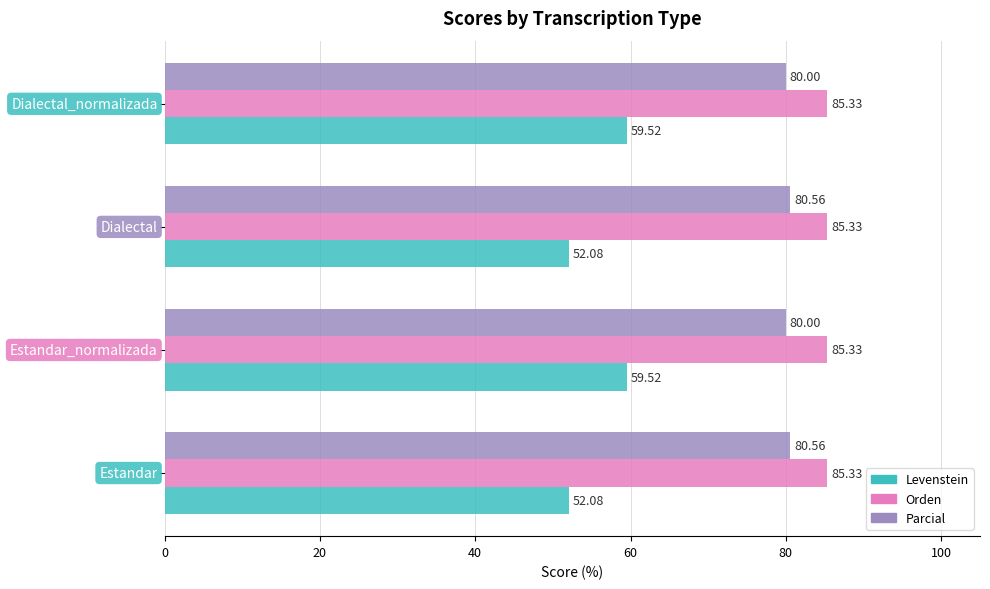

Which series has the widest spread of values?

Levenstein